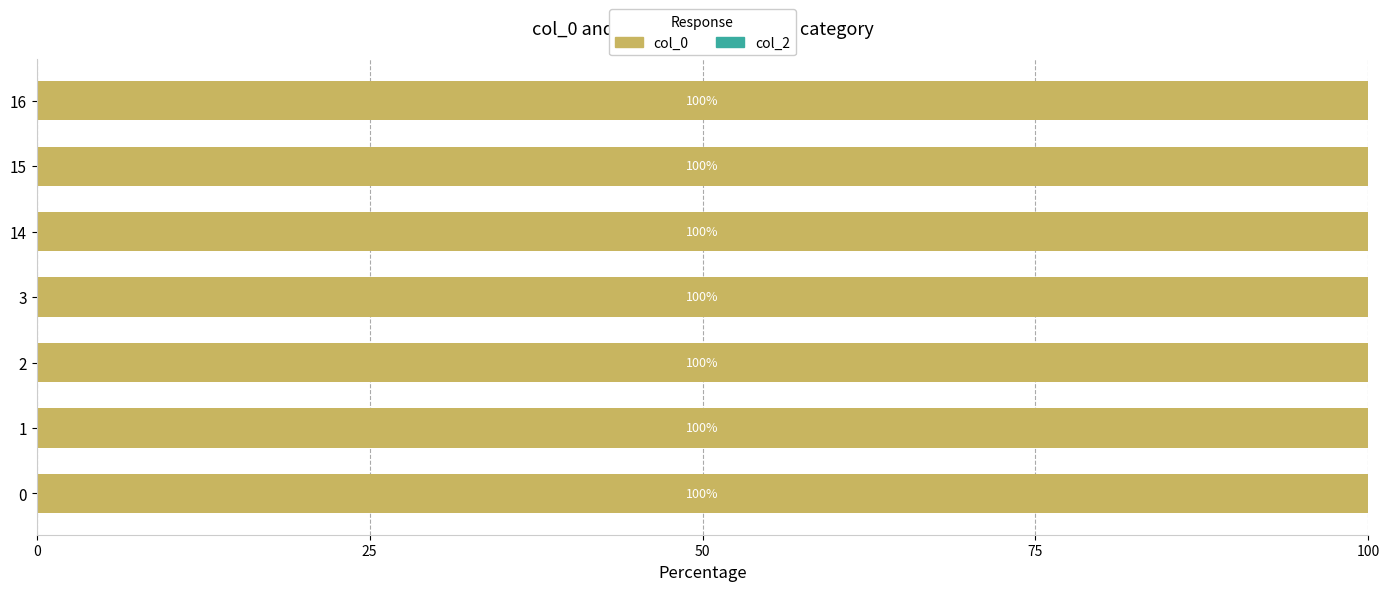

Which series has the largest total across all categories?

col_0